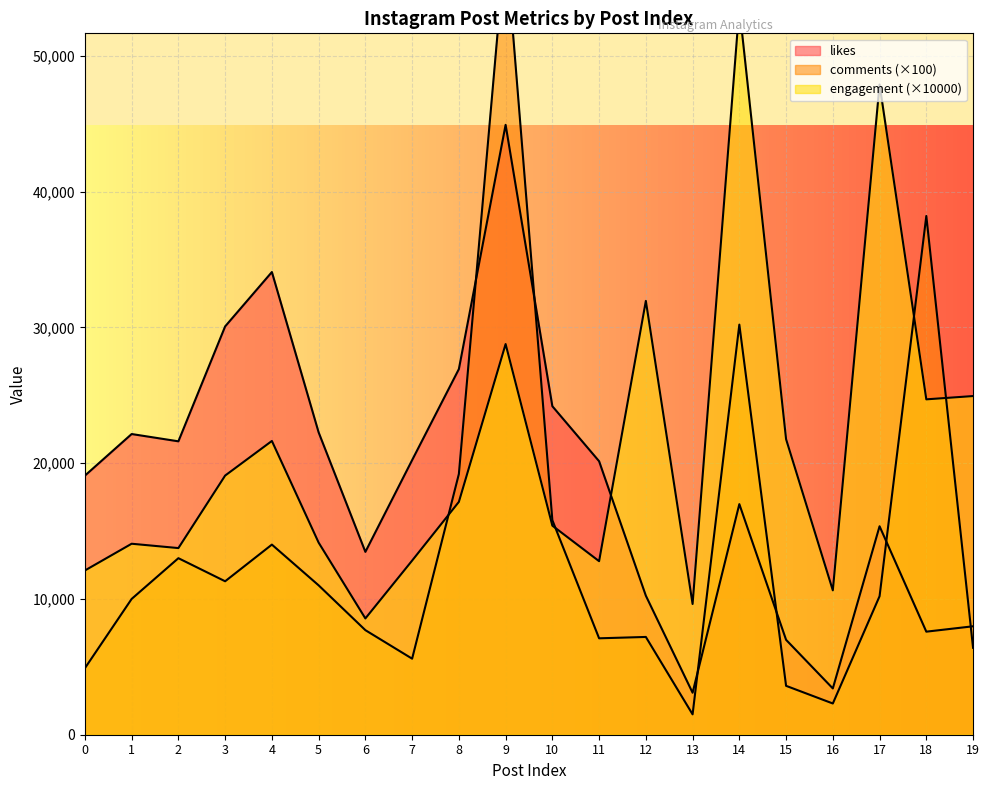

Rank the series by their average value, from highest to lowest.

engagement, likes, comments